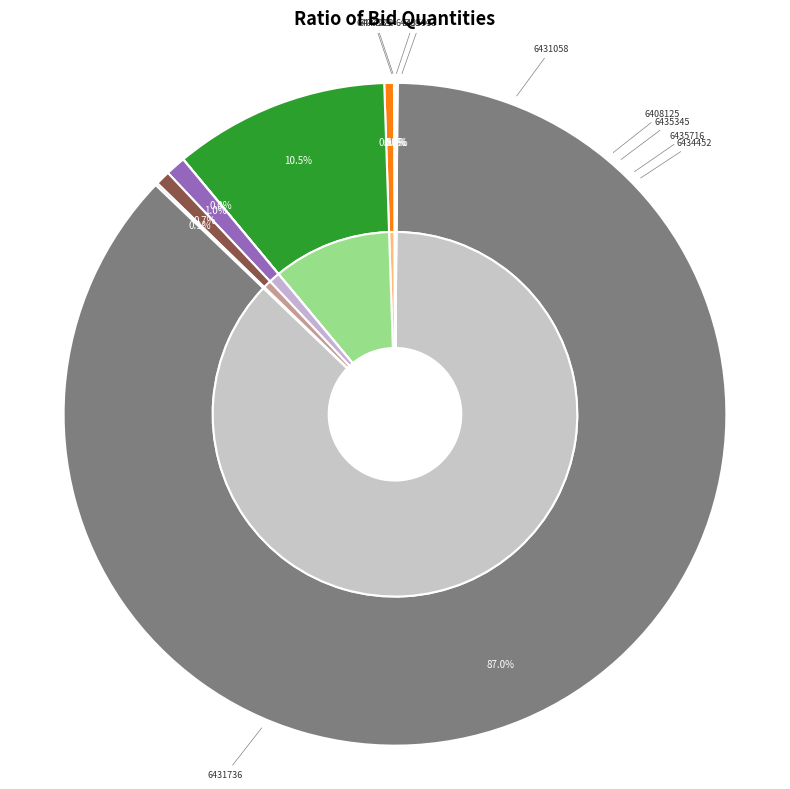

Count the number of slices in the pie.

10